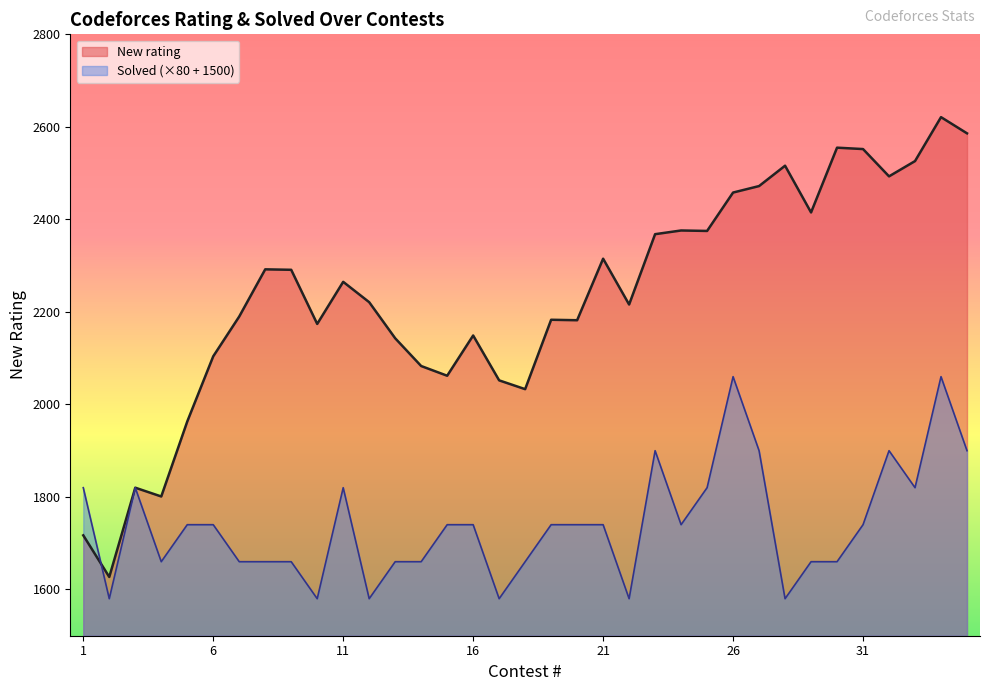

How many series are shown in this chart?

2